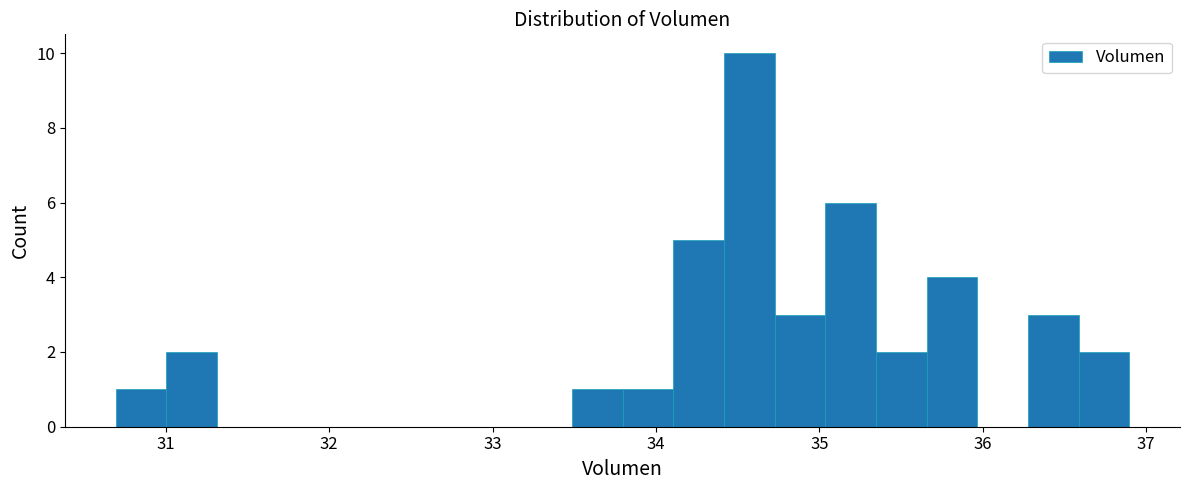

Read against the x-axis, roughly where is the centre of the tallest bar?

34.6